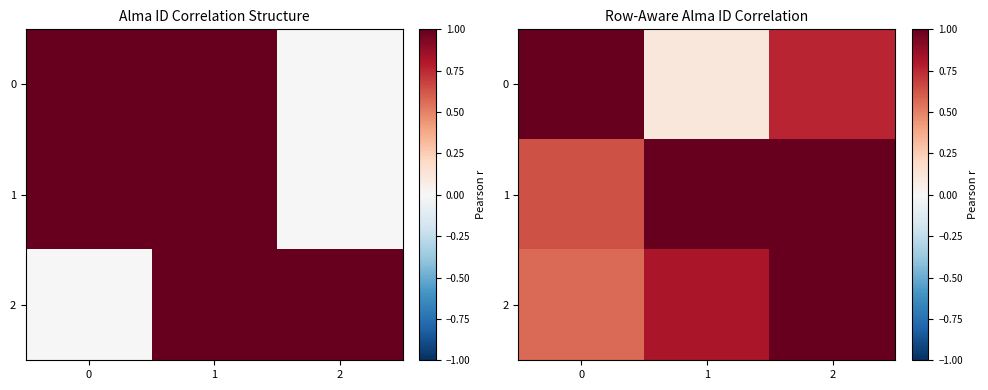

Read the 2 value at 1.

0.8